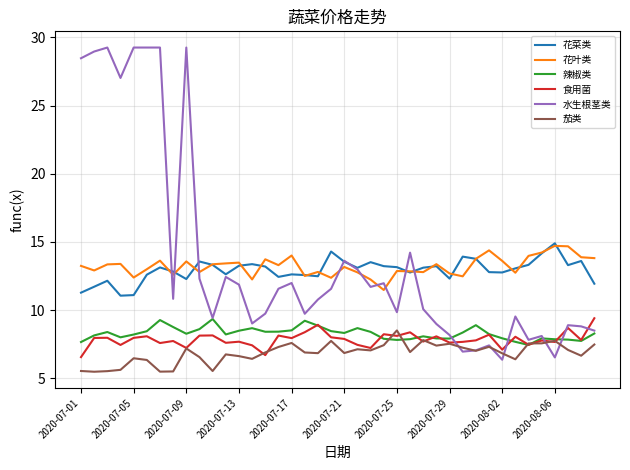

True or false: 花叶类 and 食用菌 intersect in this chart.

False